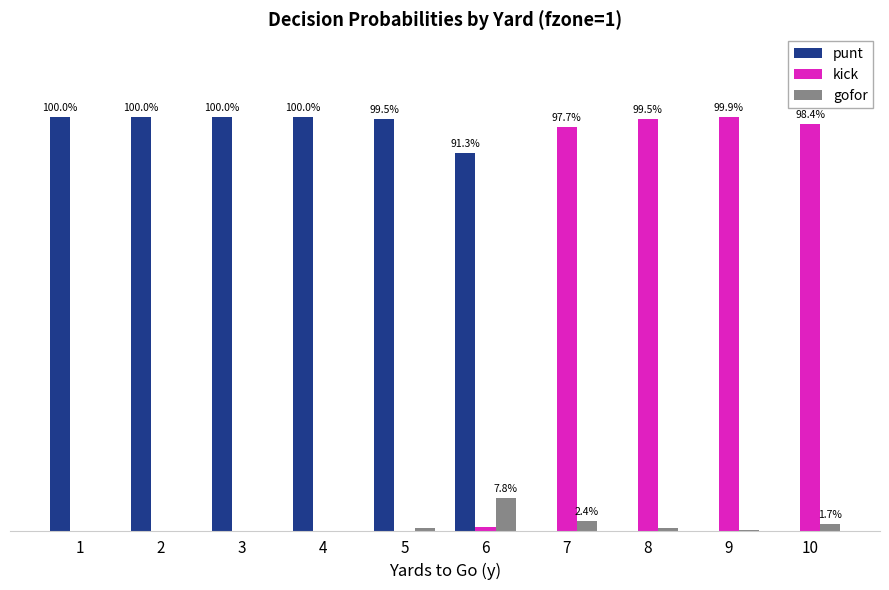

At which label does punt reach its peak?

1